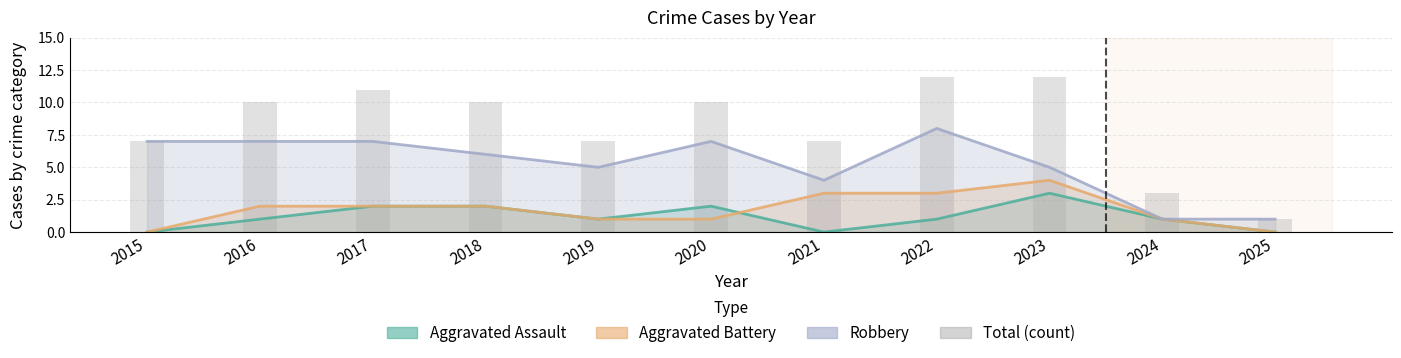

List the labels in order of value, smallest first.

2025, 2024, 2015, 2019, 2021, 2016, 2018, 2020, 2017, 2022, 2023